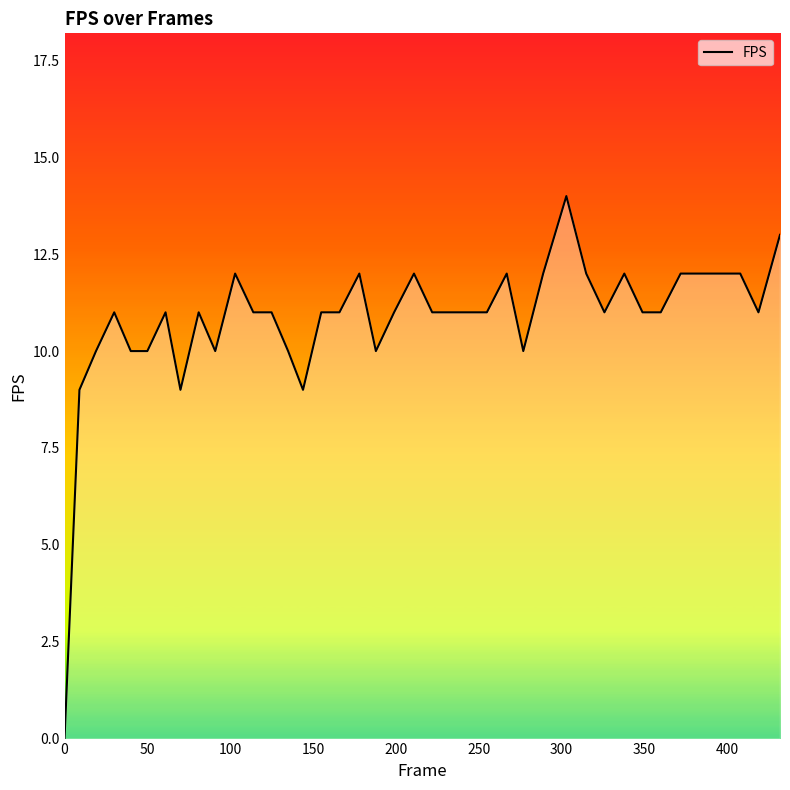

What is the maximum value shown in the chart?

14